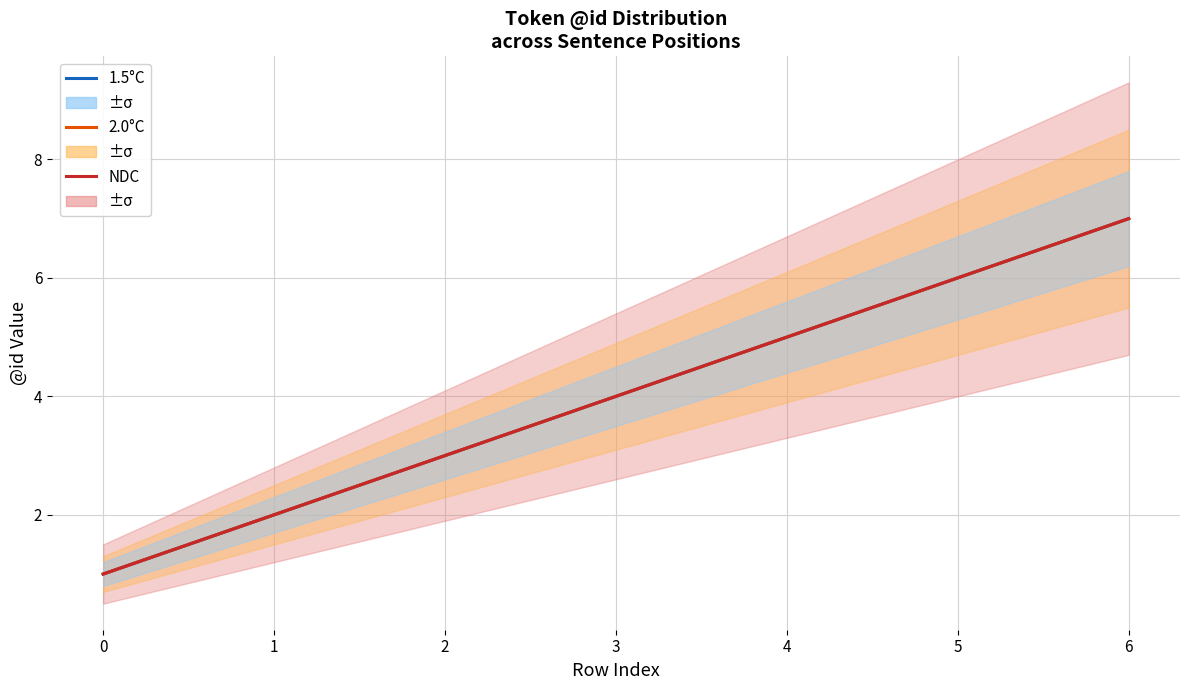

At which category is the sum across all series the highest?

6